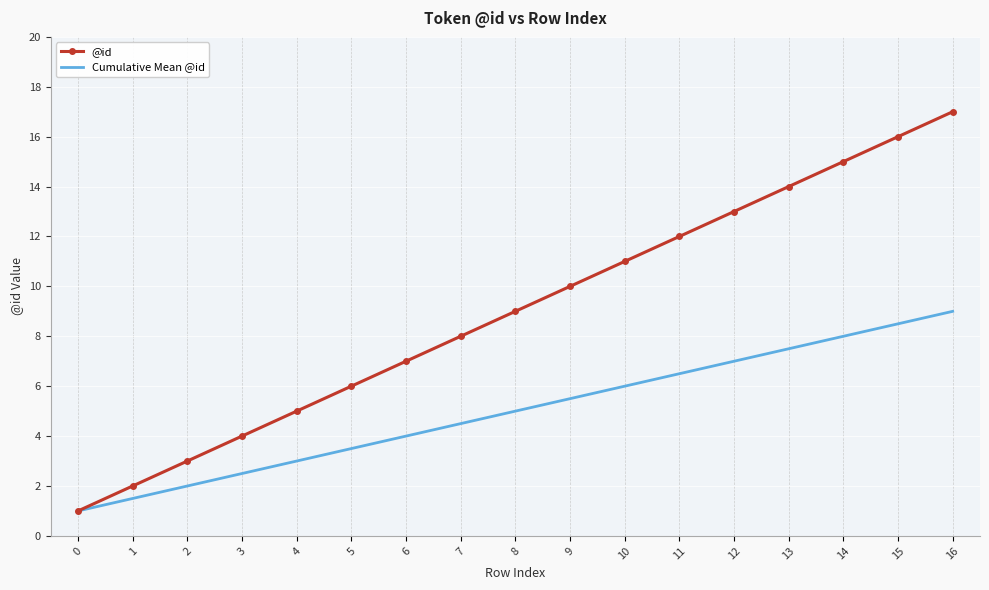

At which label does Cumulative Mean @id reach its peak?

16